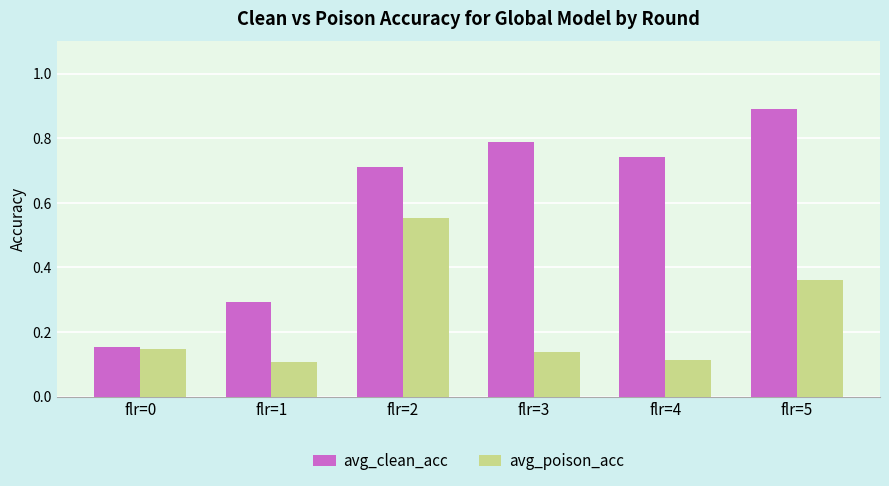

How many groups of bars are there?

6